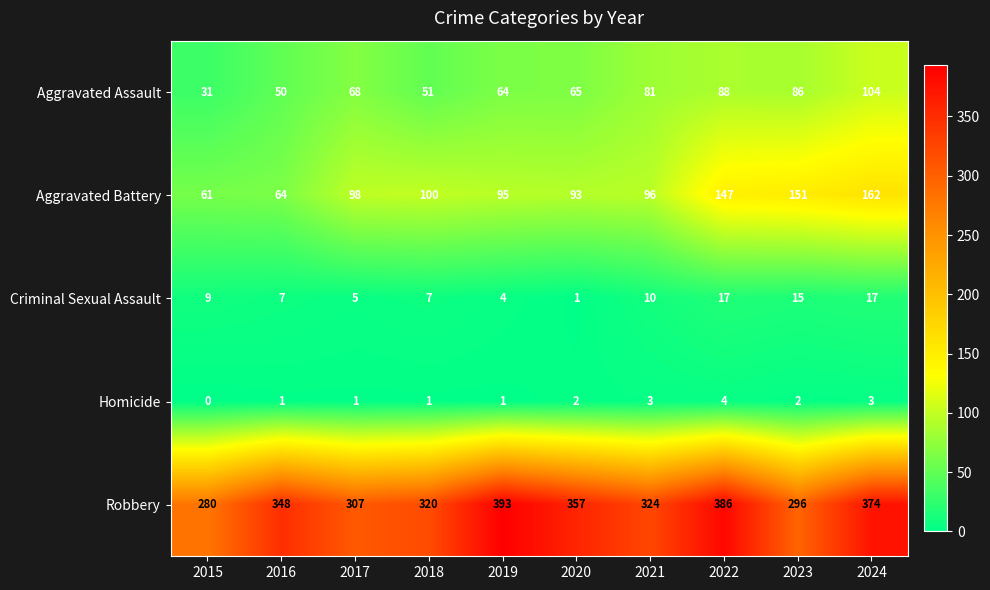

How many values in the Aggravated Assault series are below 68?

5